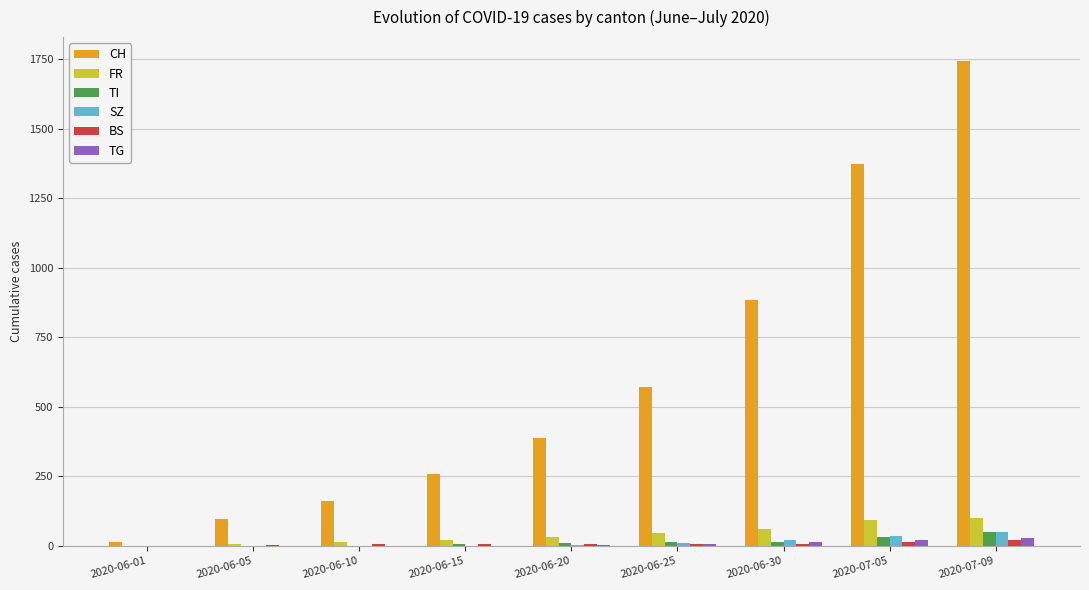

At which category is the sum across all series the highest?

2020-07-09